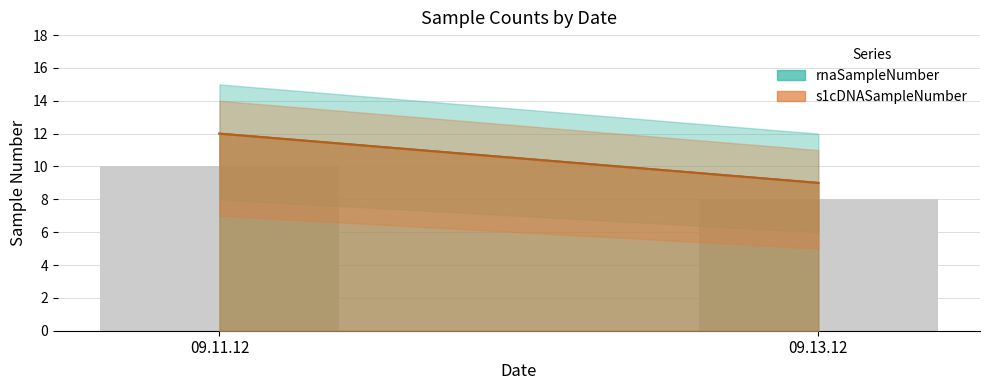

The chart shows a value of 8 at 09.13.12. True or false?

True